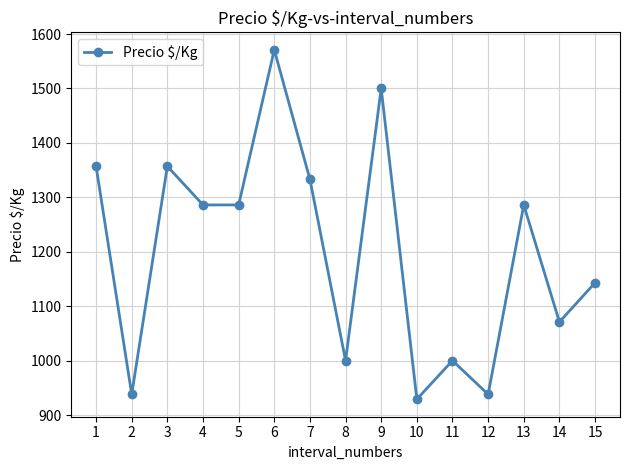

Reading right to left, transcribe all the data shown in this chart.

1143	1071	1286	938	1000	929	1500	1000	1333	1571	1286	1286	1357	938	1357